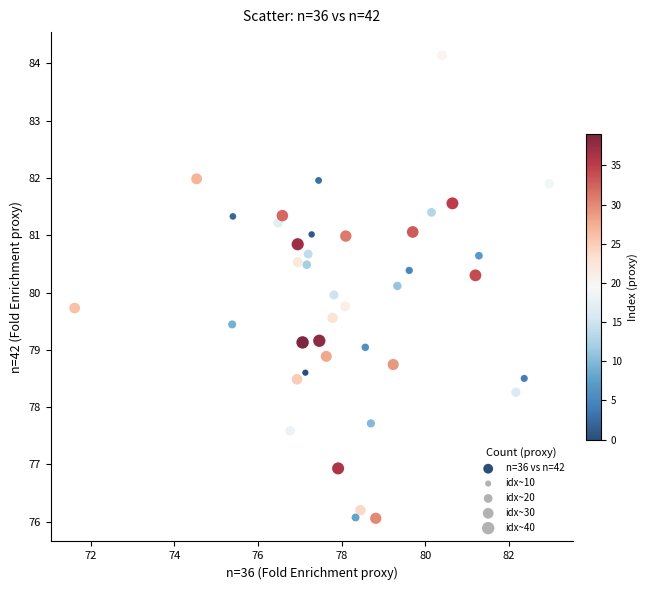

What is the range of Y values (max minus min)?

8.1